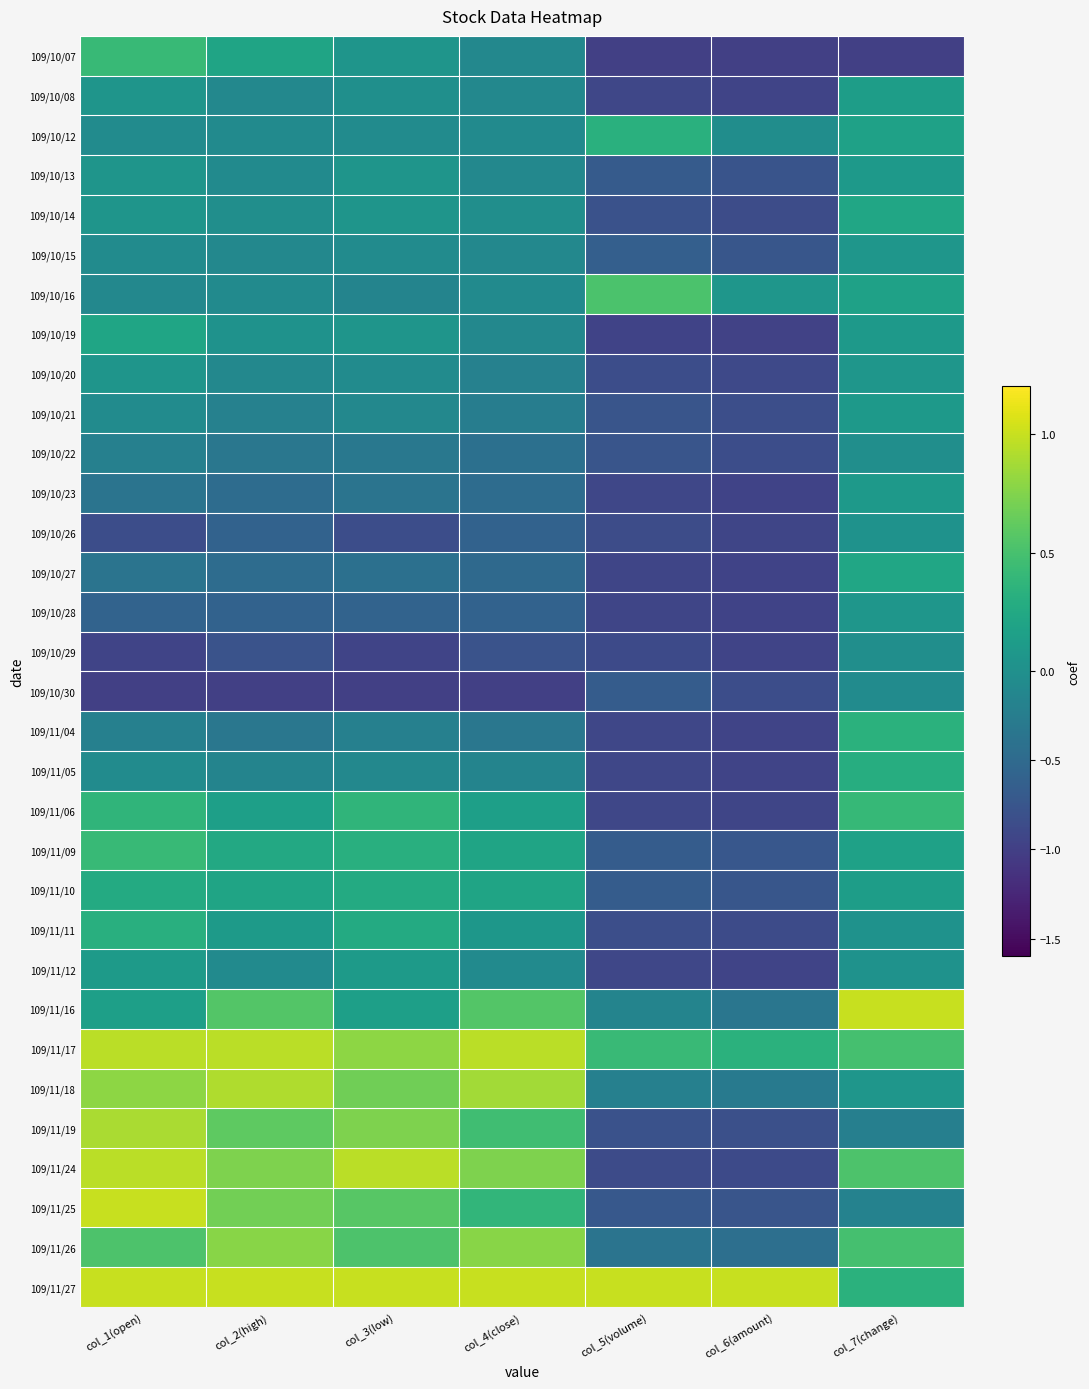

What is the smallest value displayed?

-1.0